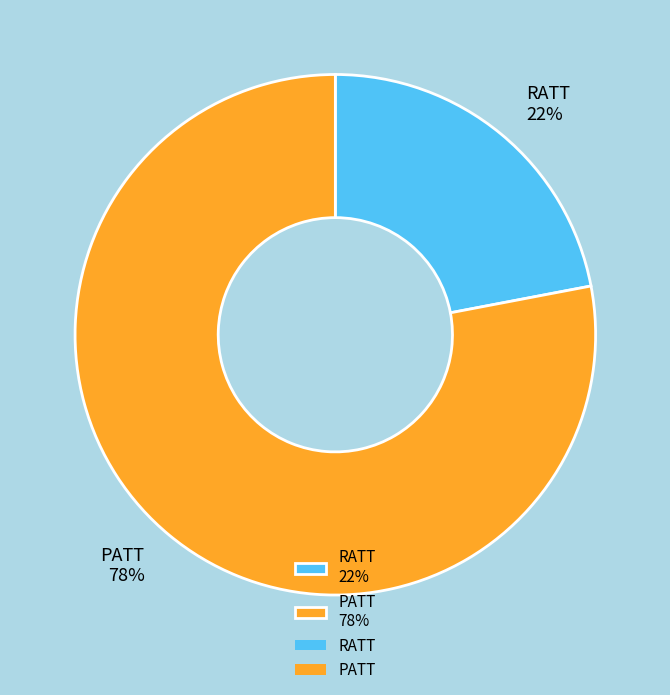

True or false: PATT accounts for 78% of the total.

True